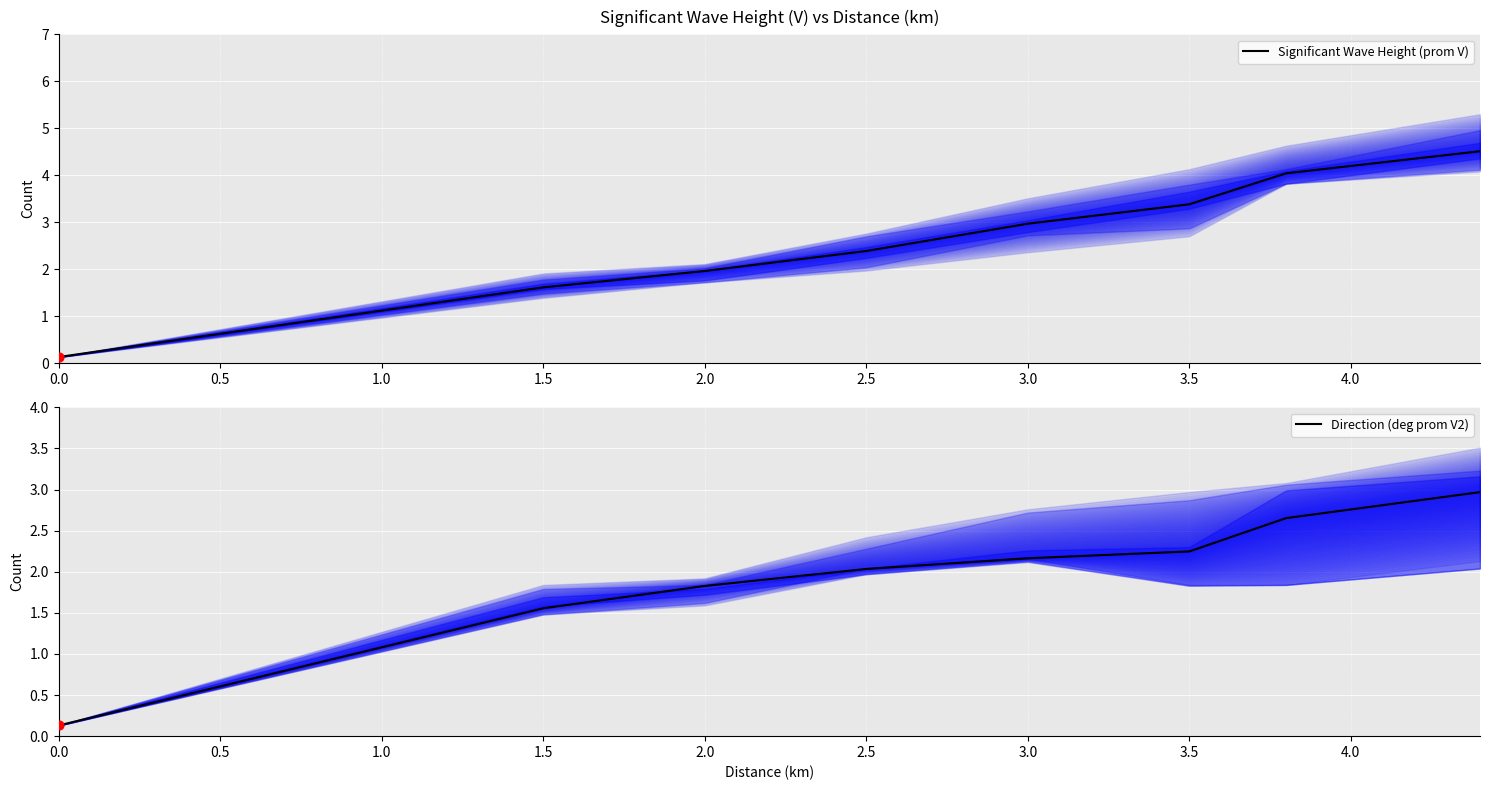

What are all the series names shown in the legend?

Significant Wave Height (prom V), Direction (deg prom V2)